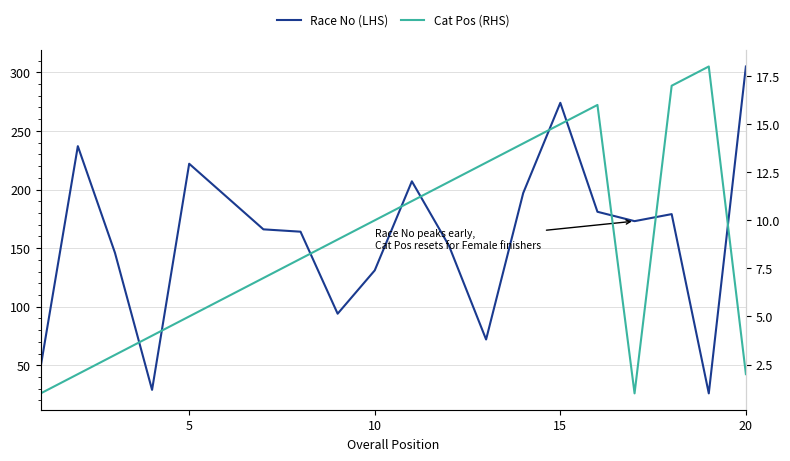

How many values in the Cat Pos (RHS) series exceed 9?

9